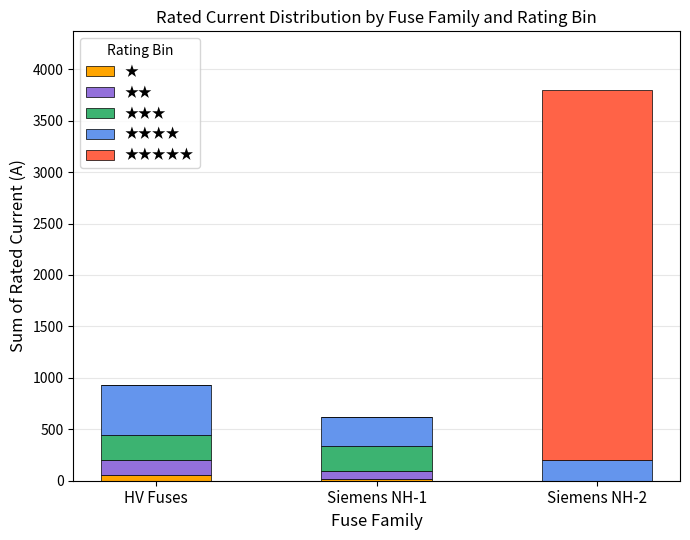

What is the total value across all series at Siemens NH-2?

3799.0